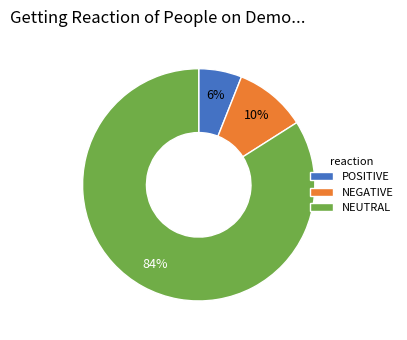

Is there a majority slice in this chart?

Yes